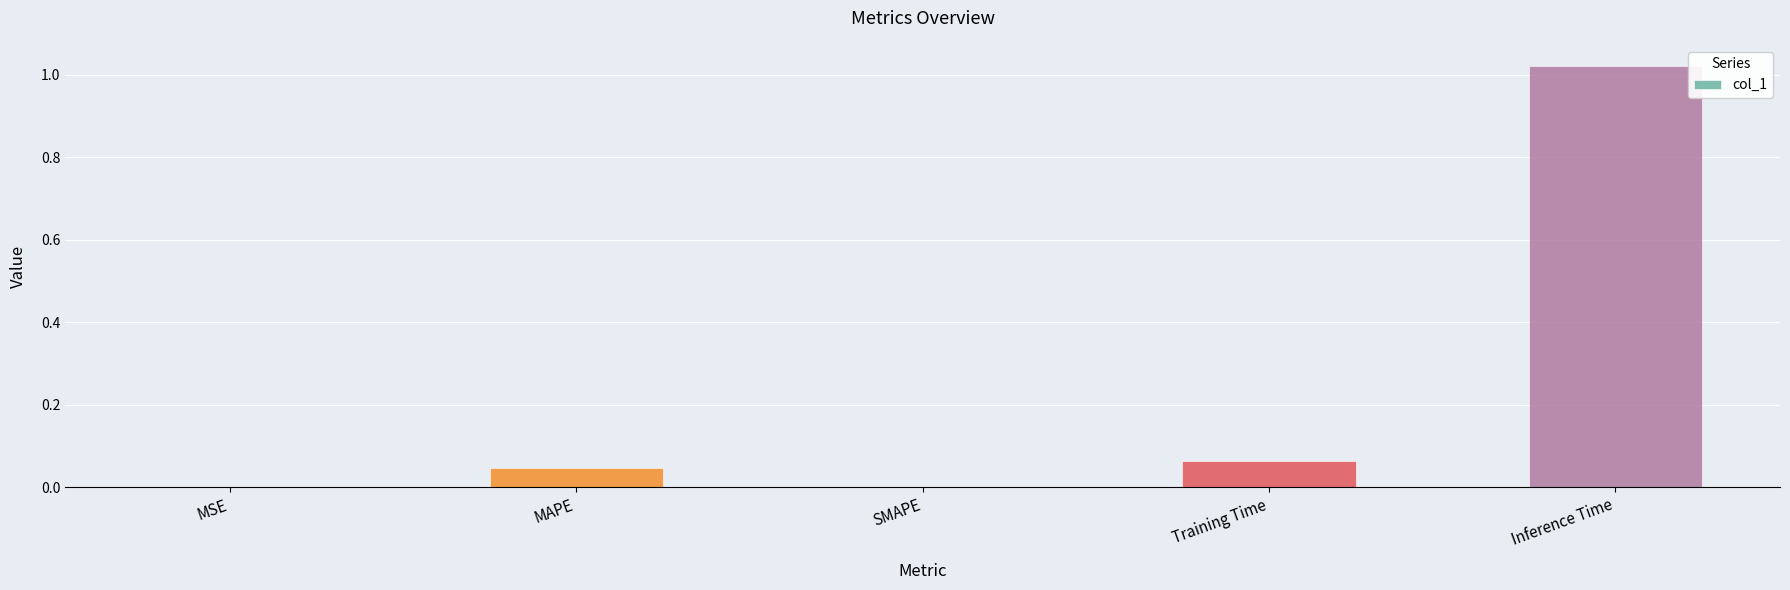

Which category has the highest value across all series?

Inference Time